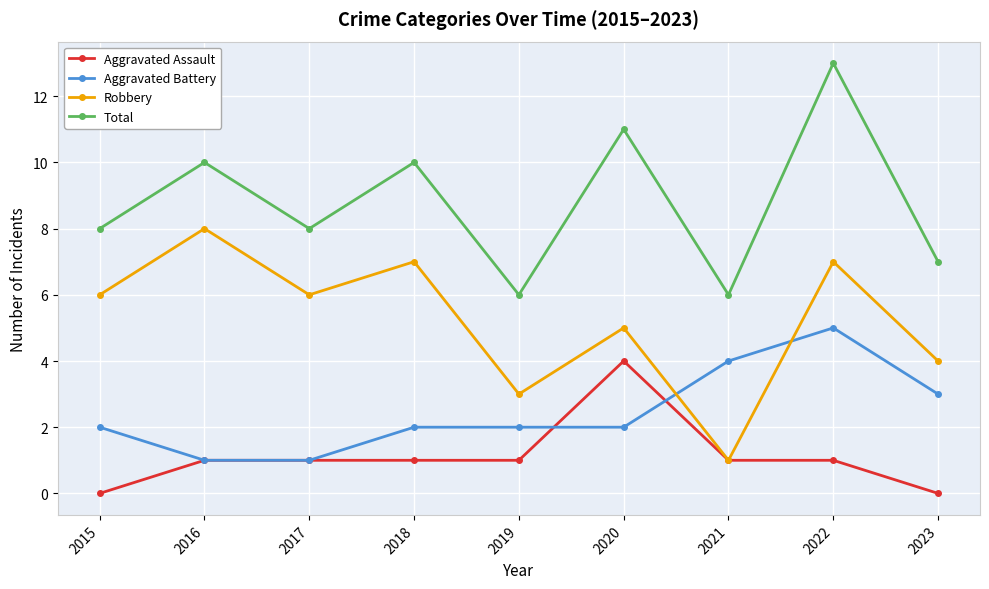

How many Robbery values are between 4 and 7?

6